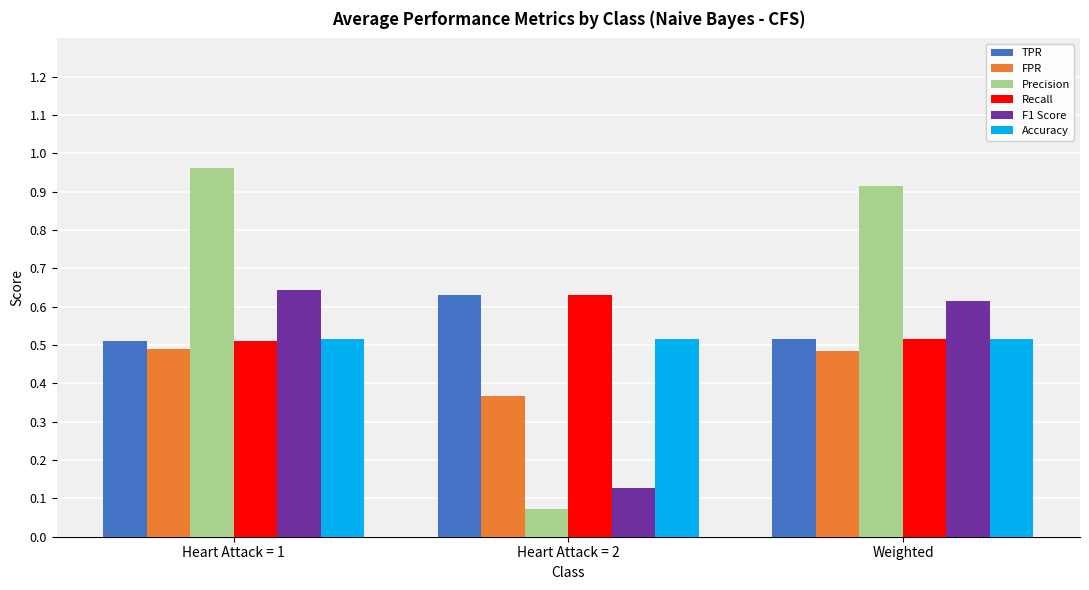

Which series has the widest spread of values?

Precision